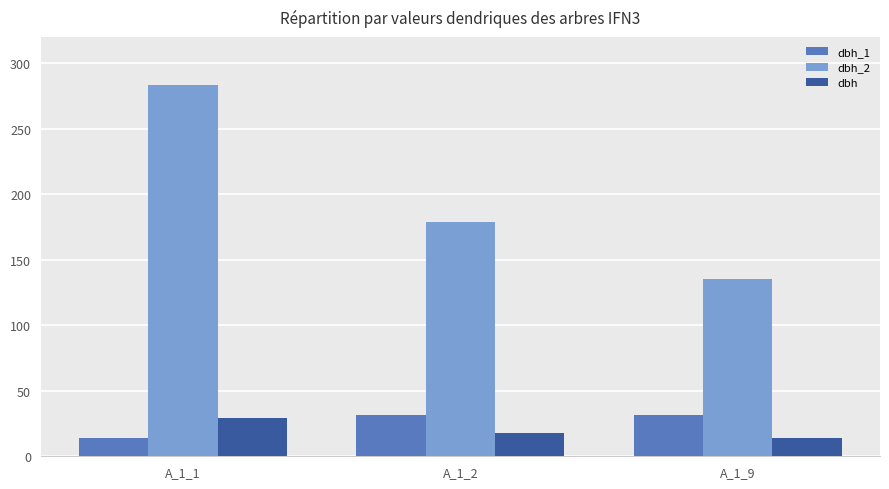

Which series changed the most between A_1_1 and A_1_2?

dbh_2